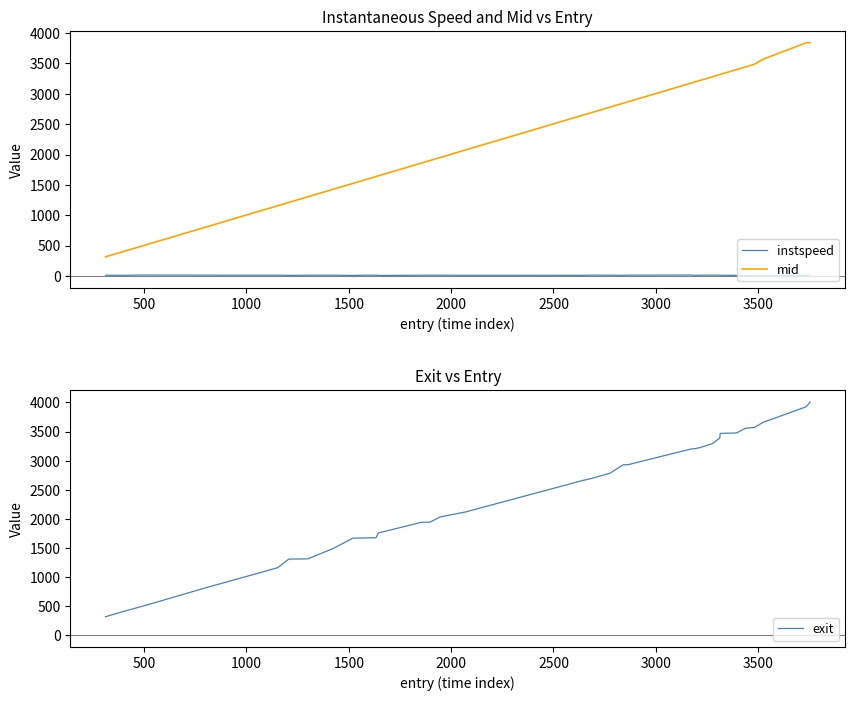

True or false: mid and instspeed cross at least once.

False